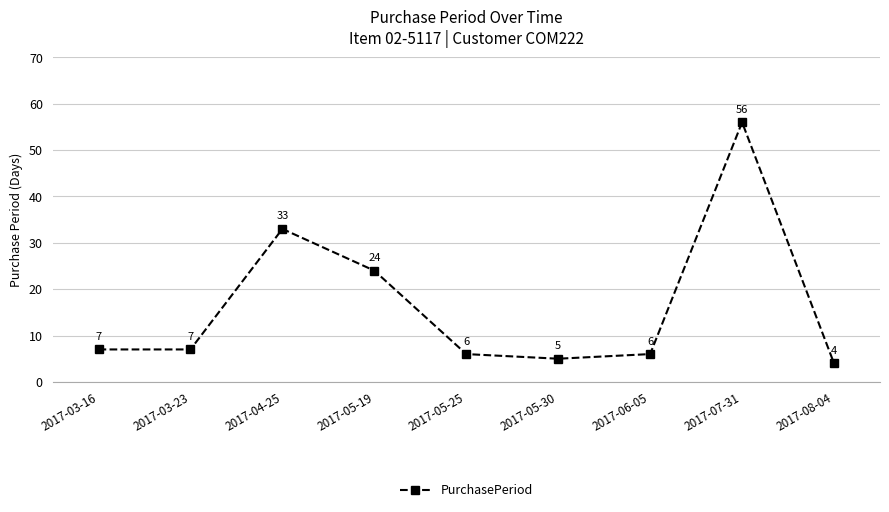

Does the chart have visible grid lines?

Yes